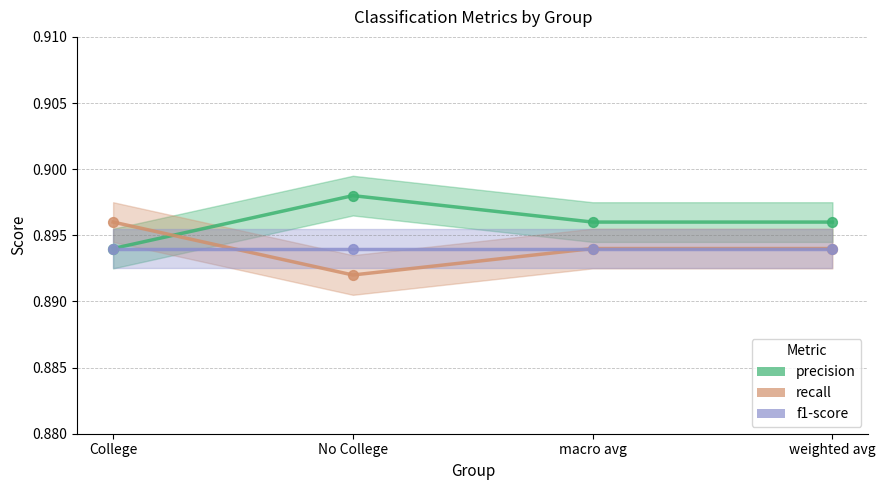

Which series has the largest total across all categories?

precision